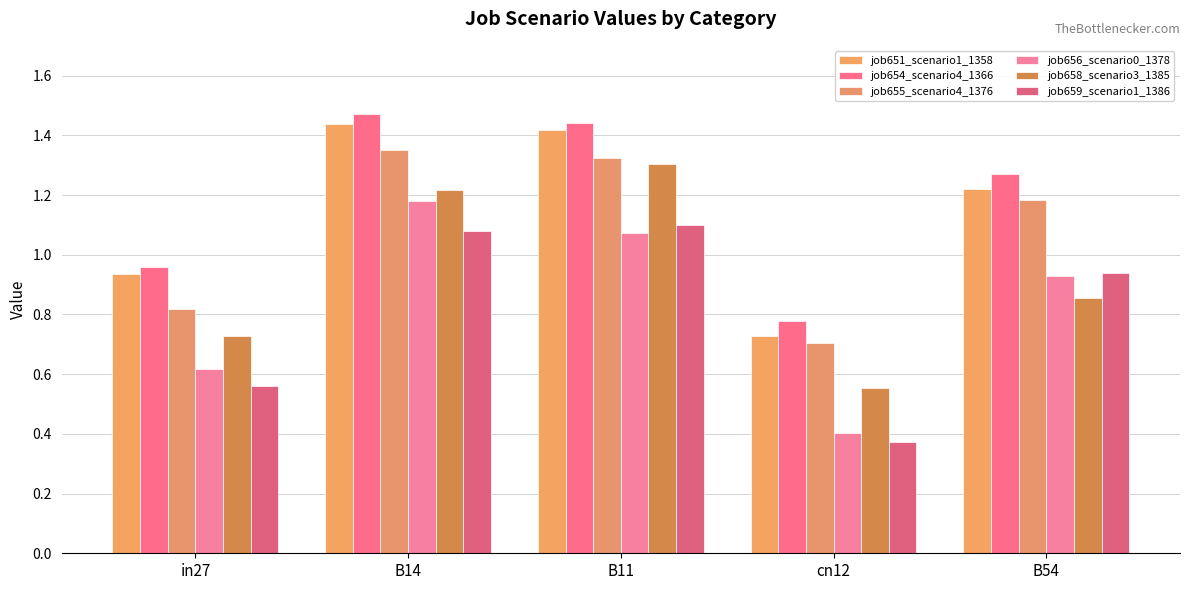

Reading left to right, what are all the values shown in this chart?

job651_scenario1_1358: 0.9	1.4	1.4	0.7	1.2
job654_scenario4_1366: 1.0	1.5	1.4	0.8	1.3
job655_scenario4_1376: 0.8	1.4	1.3	0.7	1.2
job656_scenario0_1378: 0.6	1.2	1.1	0.4	0.9
job658_scenario3_1385: 0.7	1.2	1.3	0.6	0.9
job659_scenario1_1386: 0.6	1.1	1.1	0.4	0.9